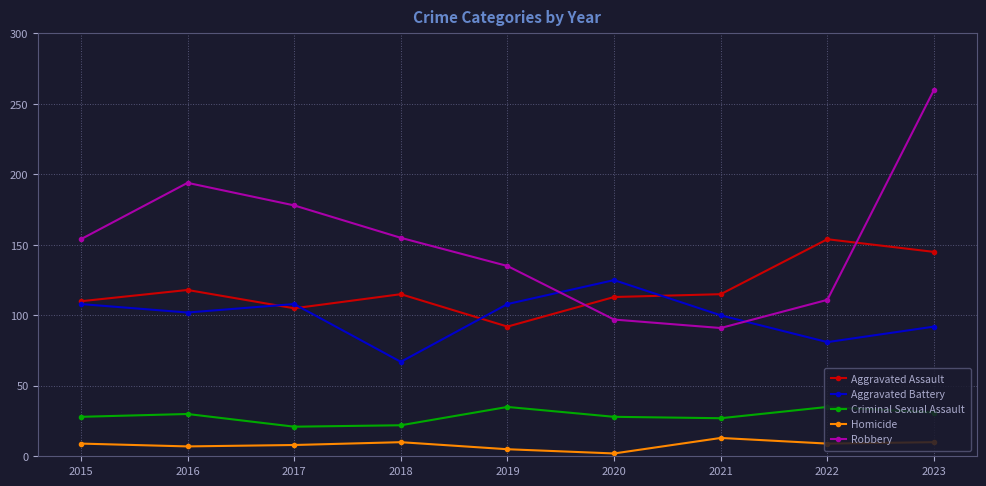

Is the value of Homicide at 2022 greater than the value of Aggravated Battery at 2023?

No